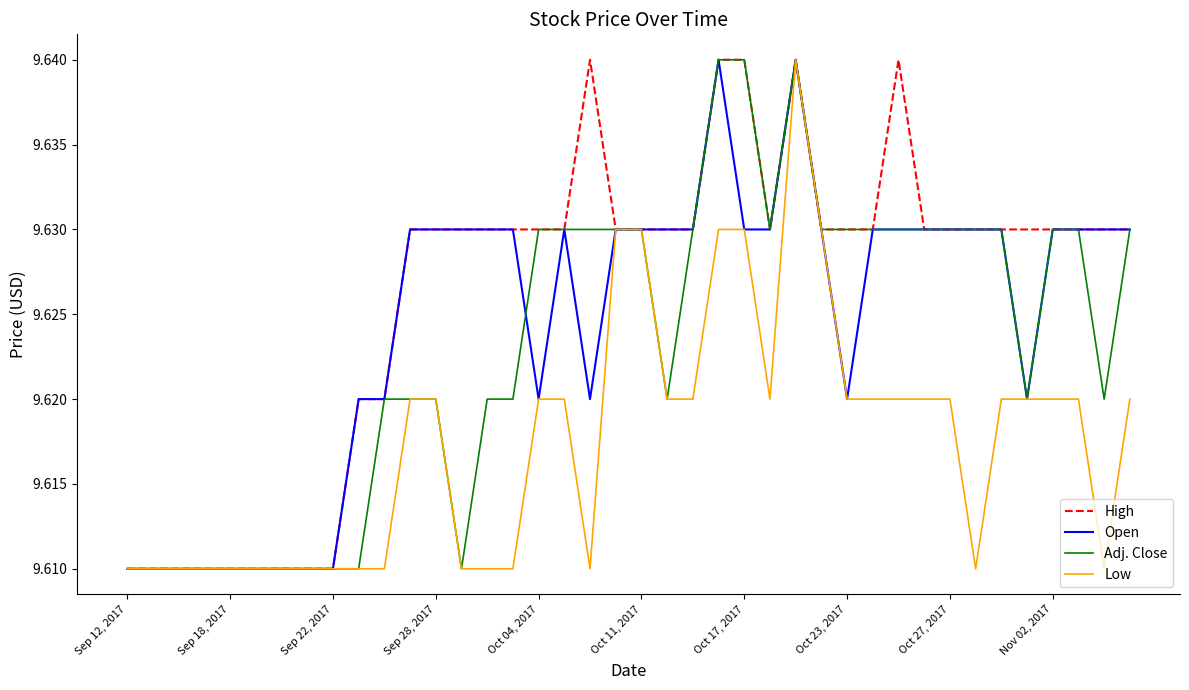

Which series has the largest total across all categories?

High